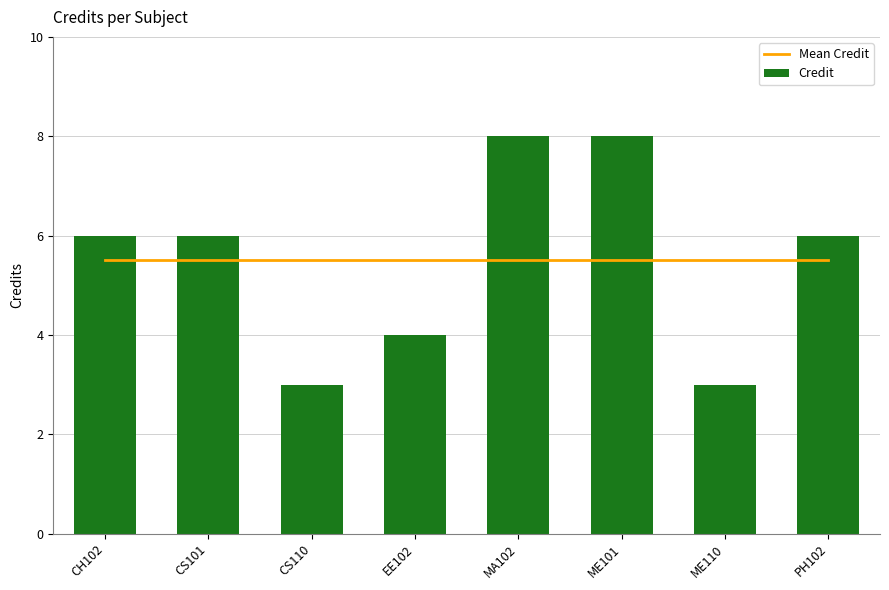

The Mean Credit series shows 2.9 at ME101. True or false?

False